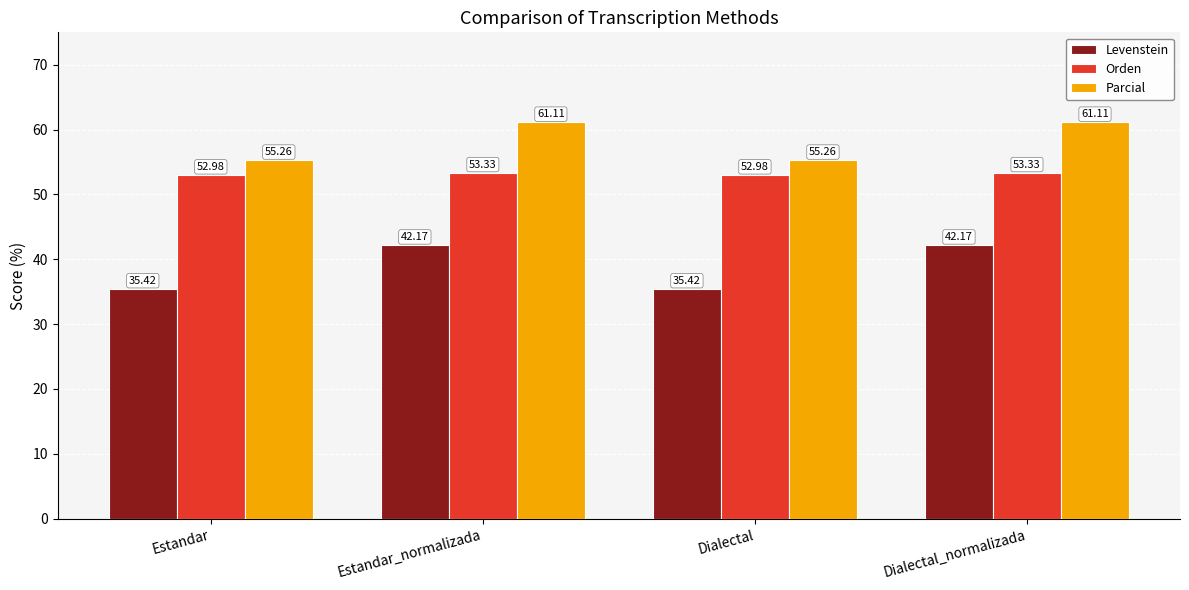

What is the label of the 1st bar from the right?

Dialectal_normalizada